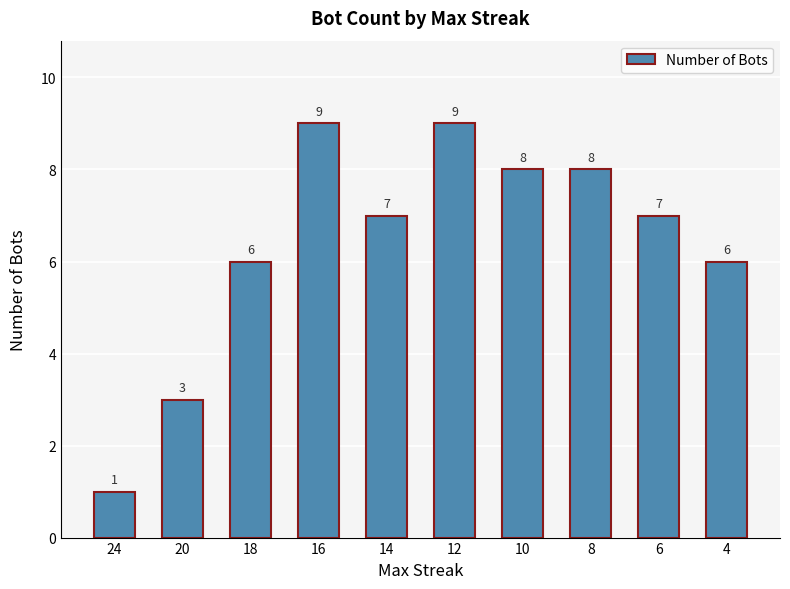

Does the chart contain stacked bars?

No